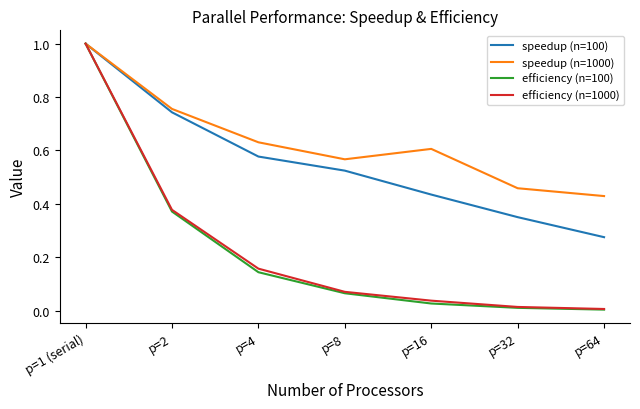

What are all the series names shown in the legend?

speedup (n=100), speedup (n=1000), efficiency (n=100), efficiency (n=1000)